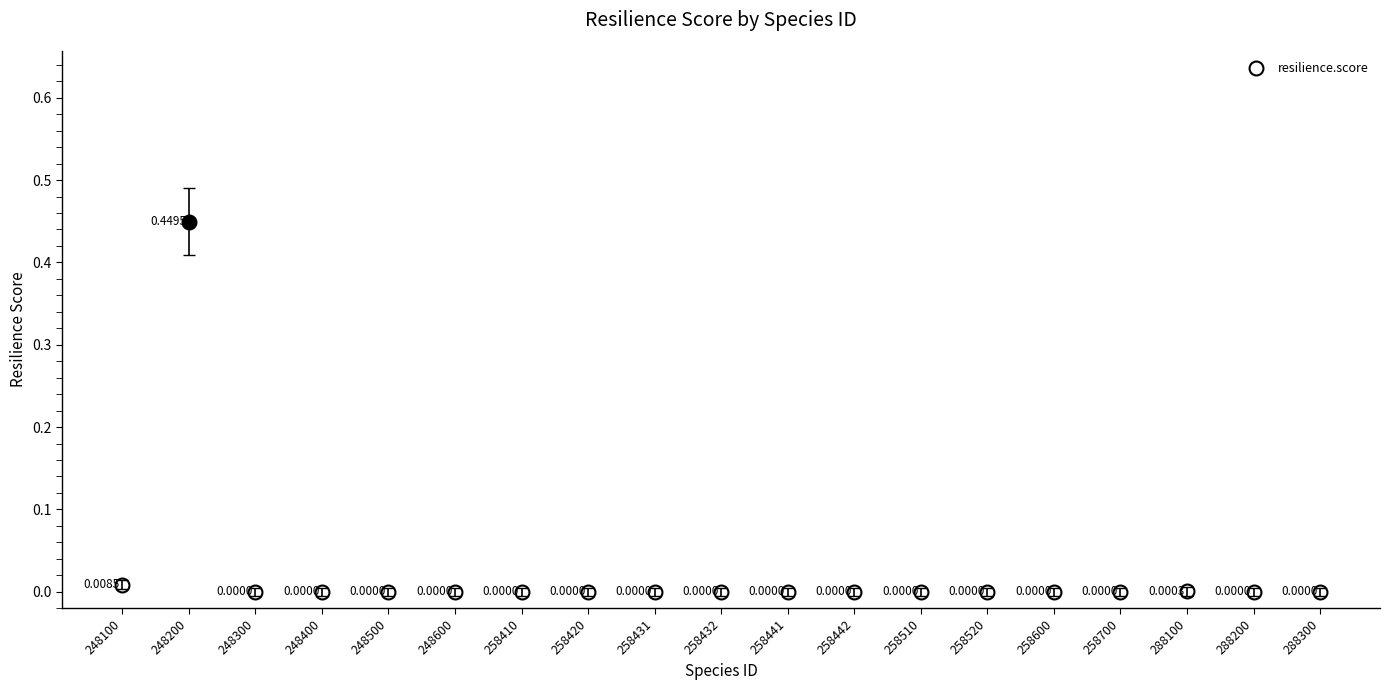

How many interior local peaks (higher than both neighbors) does the data have?

2